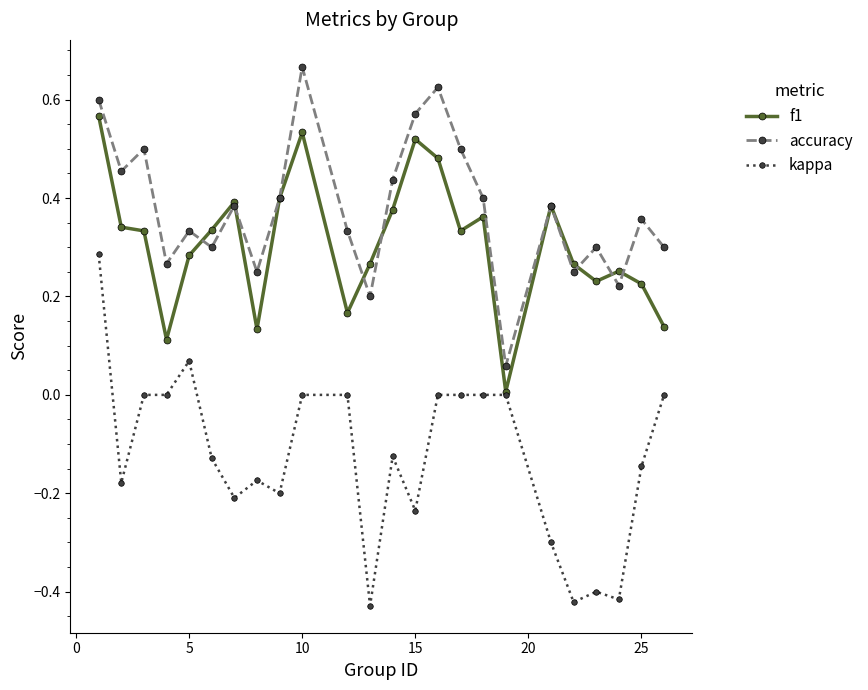

True or false: kappa and accuracy cross at least once.

False